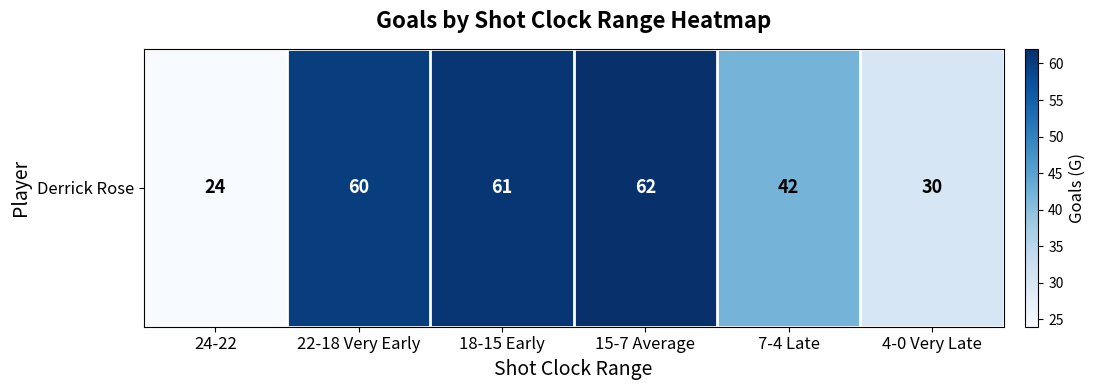

What is the ratio of the value at 24-22 to the value at 15-7 Average?

0.4